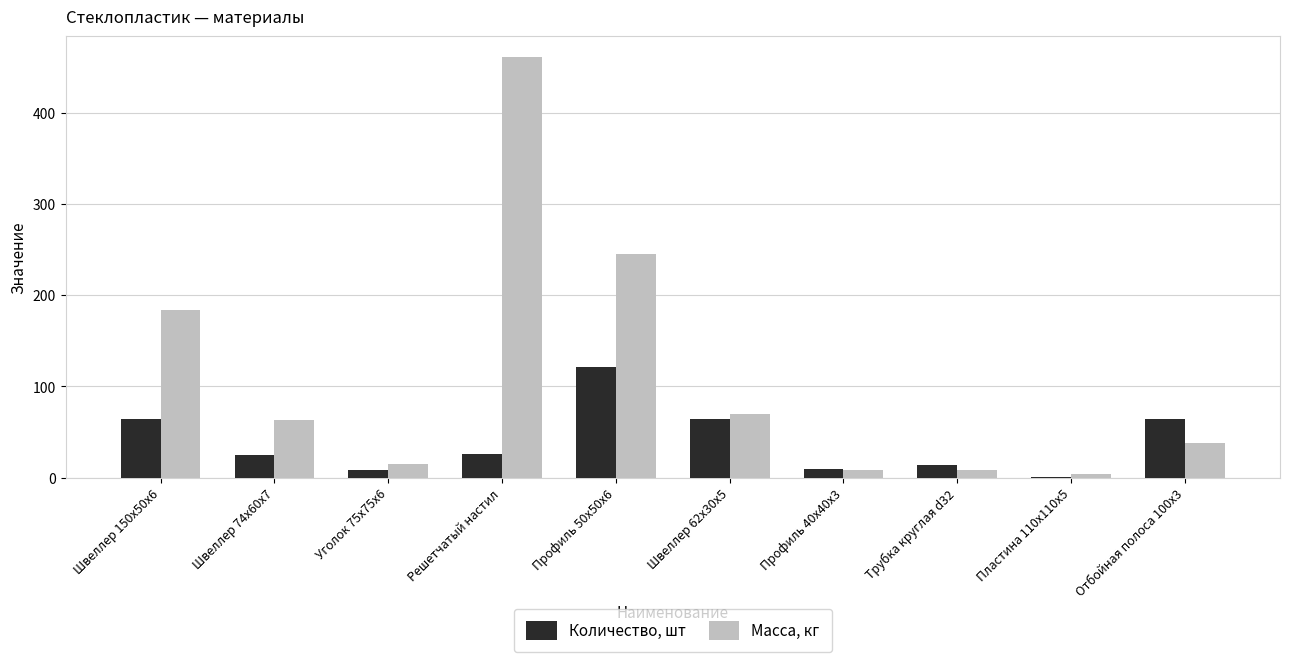

What is the total value across all series at Профиль 40x40x3?

18.3